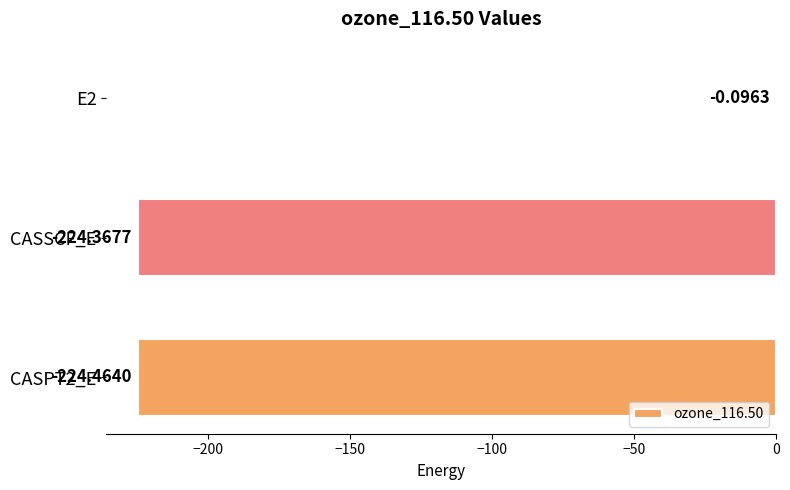

What is the sum of all values?

-448.9